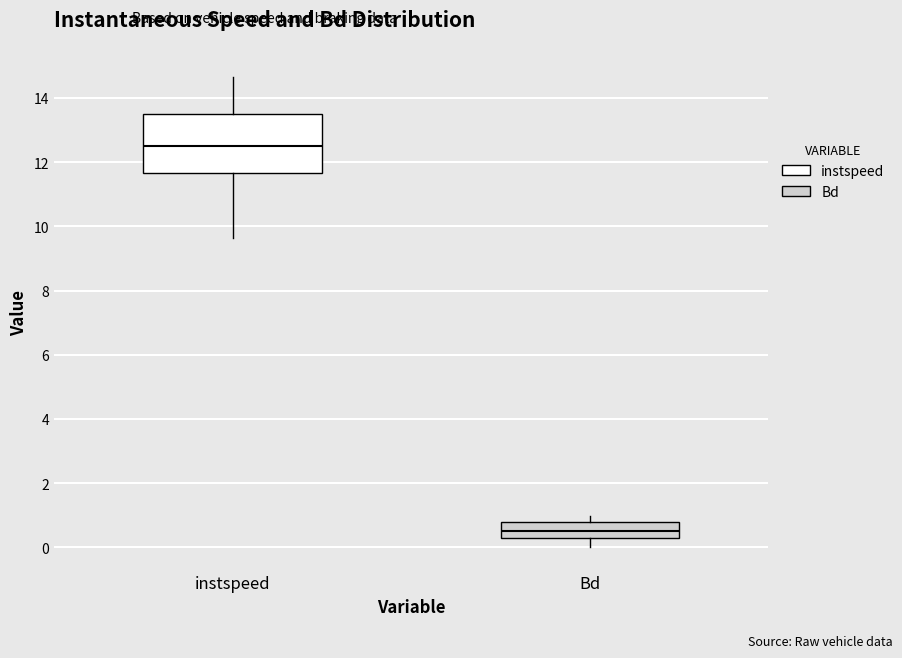

Which box has the lowest median line?

Bd